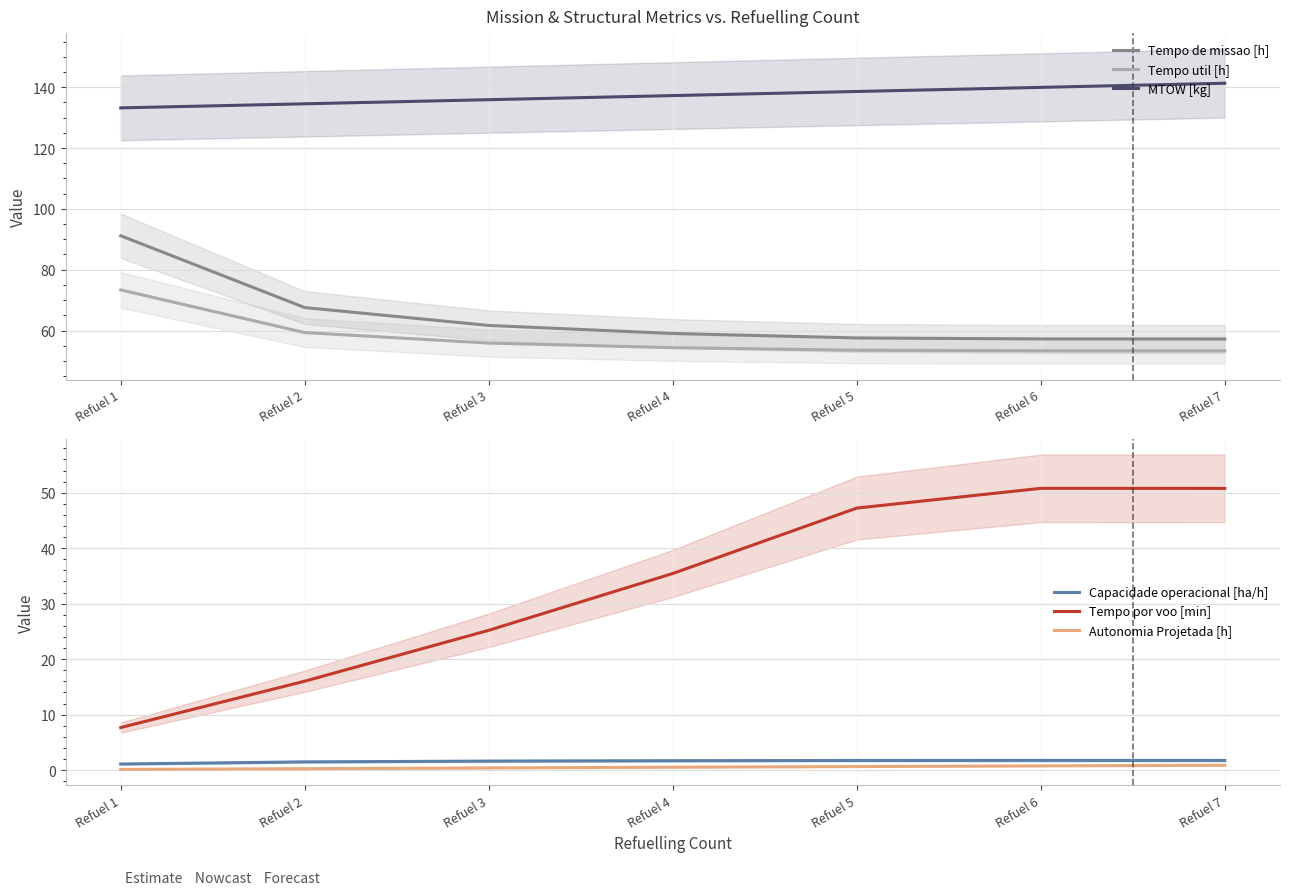

What is the value of the Autonomia Projetada [h] point at the 5th from the left?

0.6